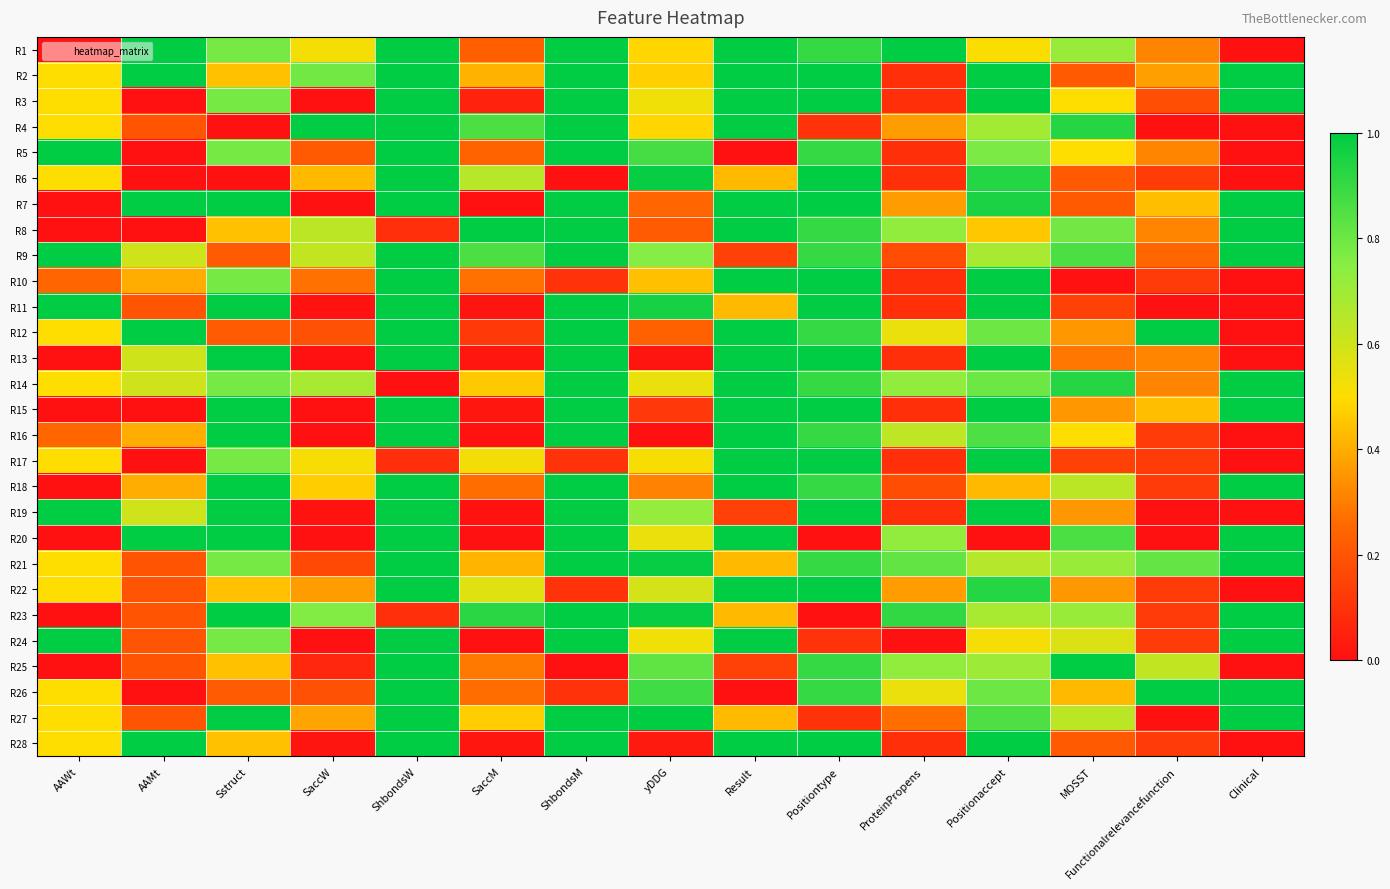

Which series changed the most between SaccM and Functionalrelevancefunction?

R12